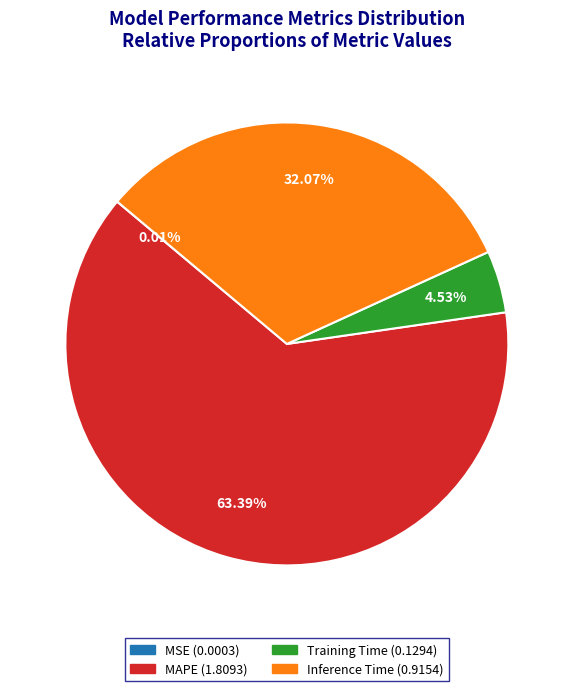

Does any single category account for the majority?

Yes